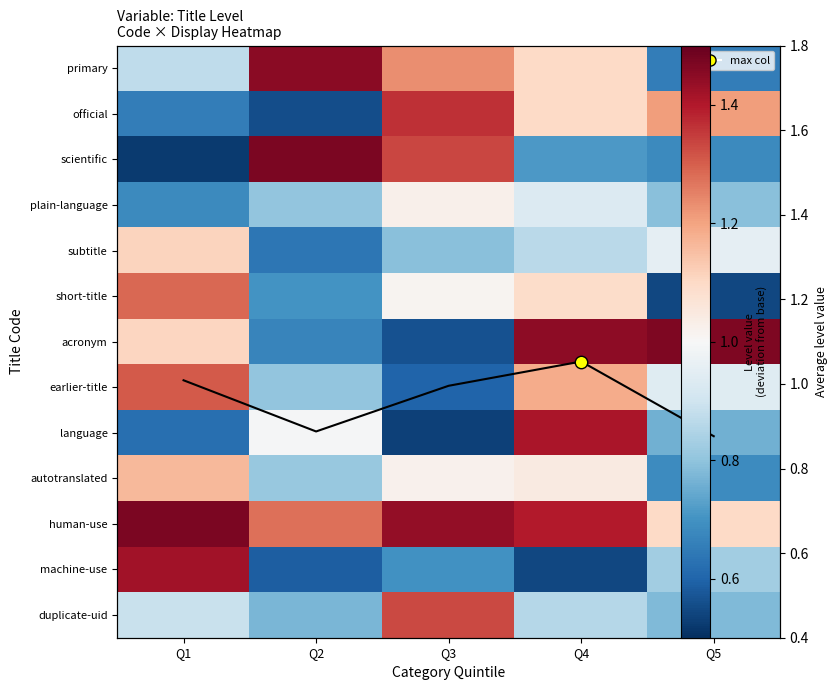

What is the spread (max minus min) of values at Q3?

0.9